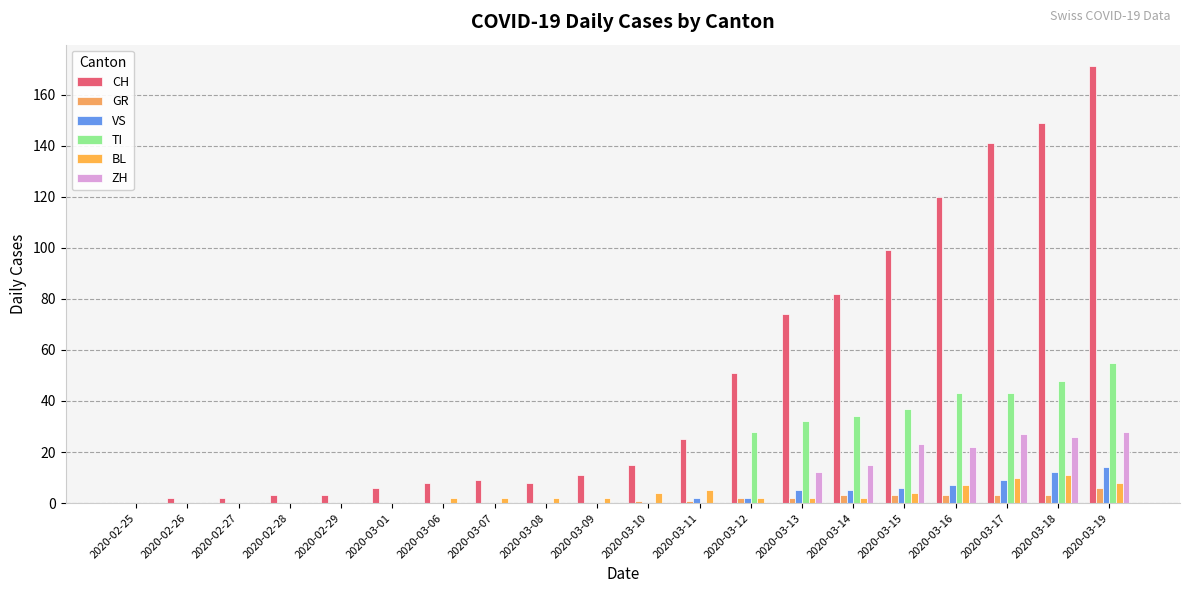

Where is BL nearest to the value 5?

2020-03-11